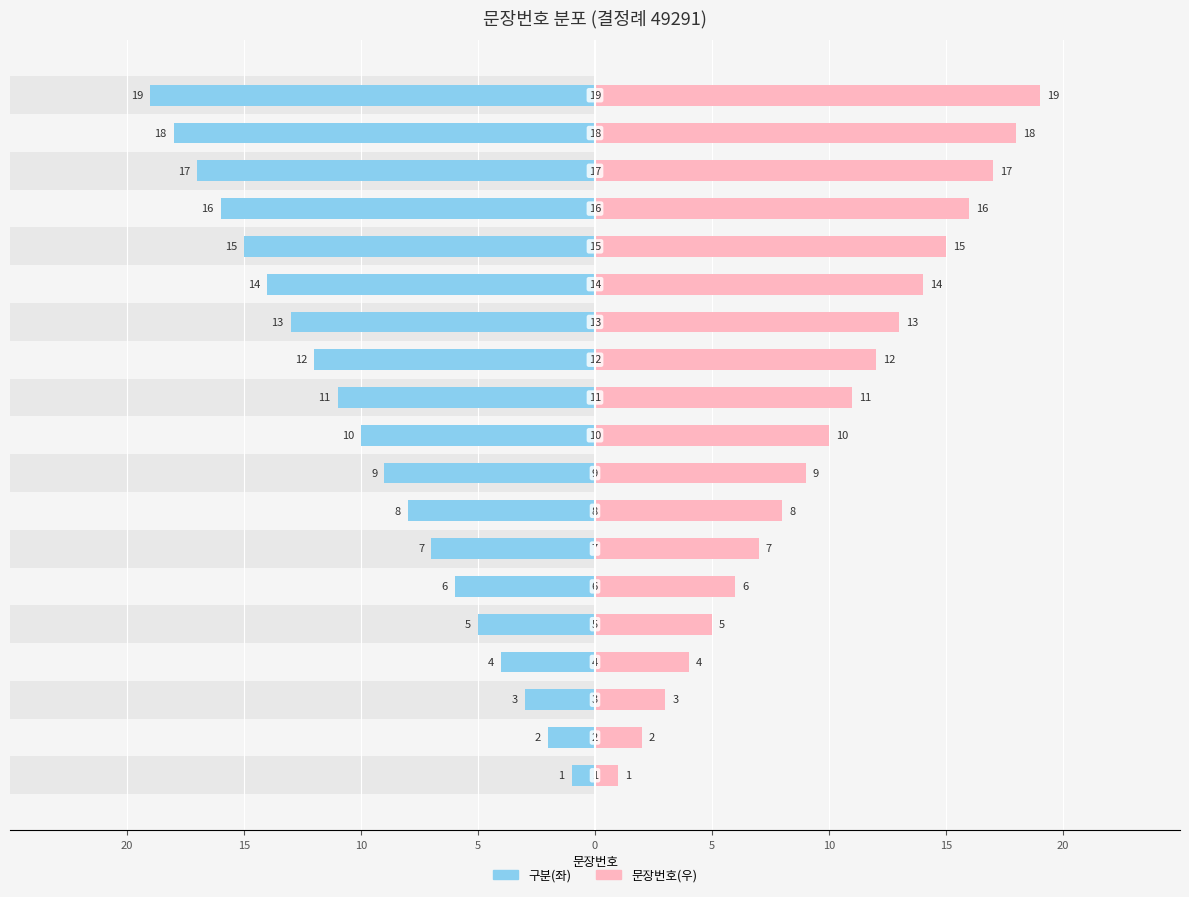

At 5, list the series in order from smallest to largest.

구분(좌), 문장번호(우)